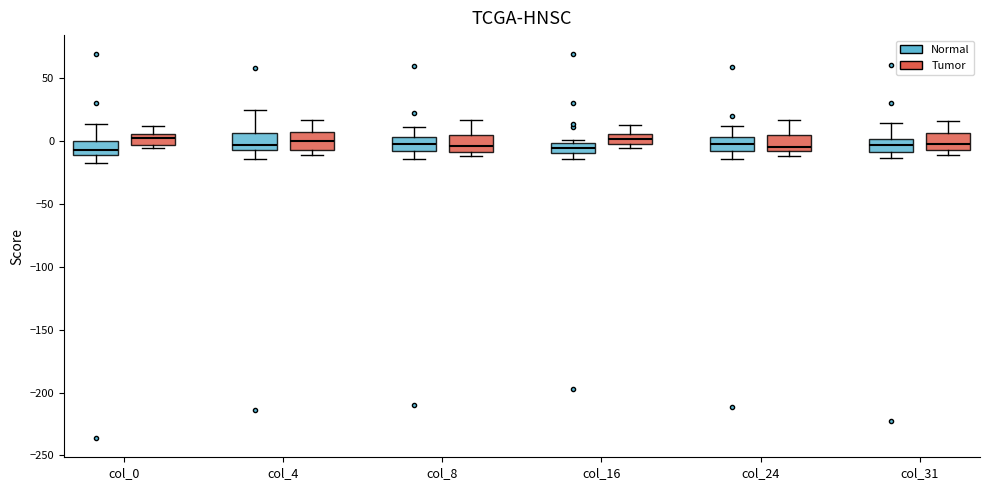

Where does the upper whisker of the box for col_8 (Normal) end on the y-axis? The values are not printed on the chart, so give them approximately, as read against the axis.

10